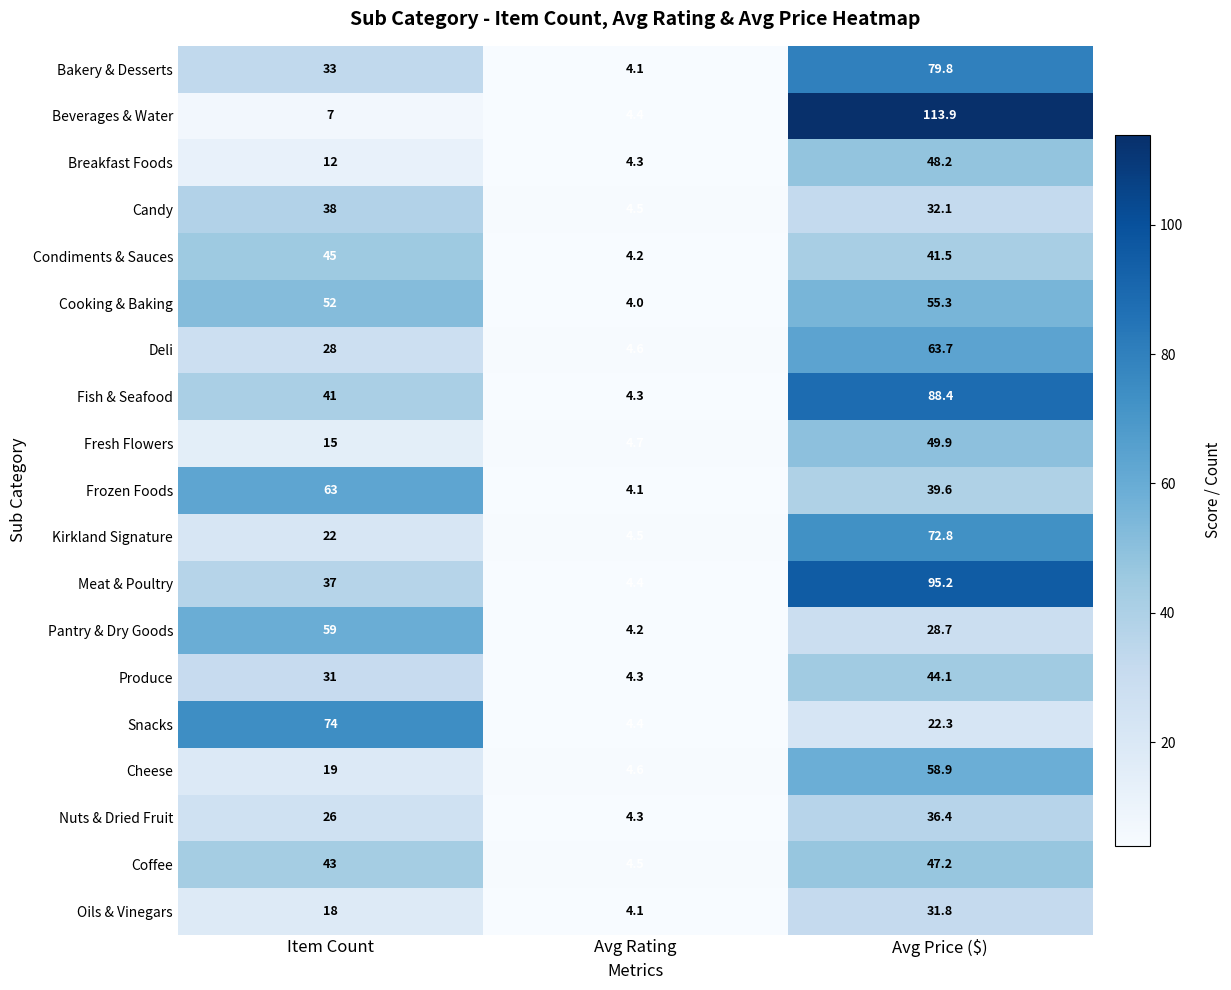

List the labels in order of Bakery & Desserts value, smallest first.

Avg Rating, Item Count, Avg Price ($)